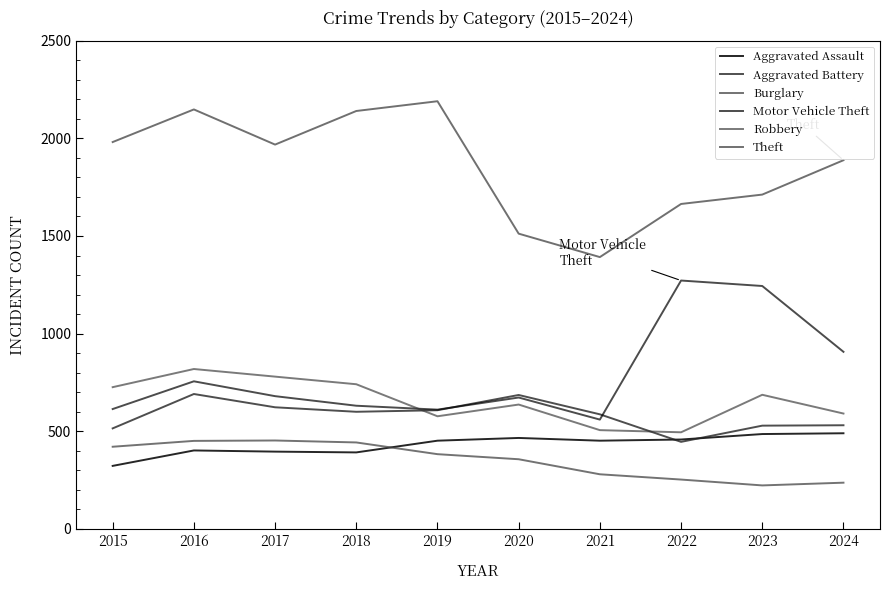

Is this an area chart (filled region under the line)?

No